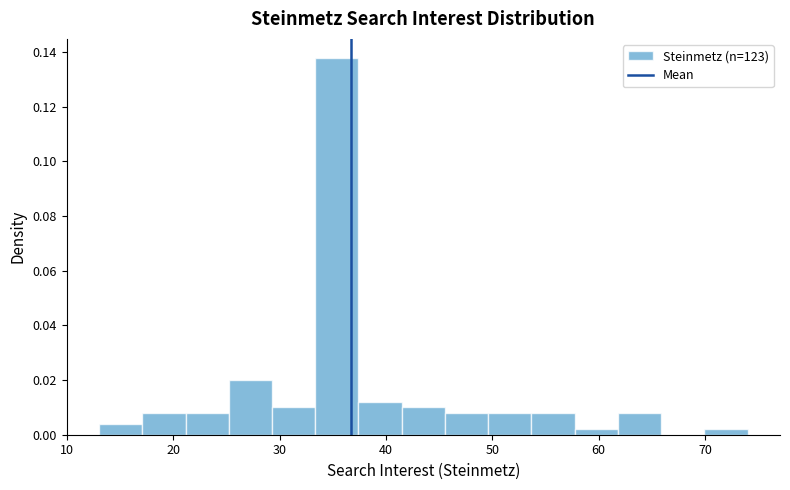

Reading left to right, list every bar in this chart as the range it spans on the x-axis followed by its height. Neither the bar edges nor the heights are printed on the chart, so give them approximately, as read against the axes.

13 to 17: 0.004
17 to 21: 0.008
21 to 25: 0.008
25 to 29: 0.020
29 to 33: 0.010
33 to 37: 0.138
37 to 41: 0.012
41 to 46: 0.010
46 to 50: 0.008
50 to 54: 0.008
54 to 58: 0.008
58 to 62: under 0.002
62 to 66: 0.008
66 to 70: 0
70 to 74: under 0.002